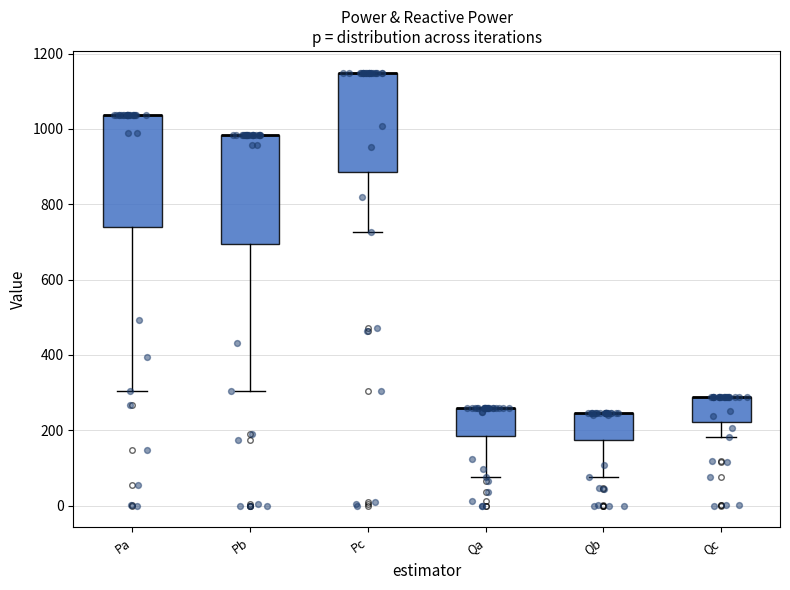

Where is the upper edge of the box for Qc on the y-axis? The values are not printed on the chart, so give them approximately, as read against the axis.

280